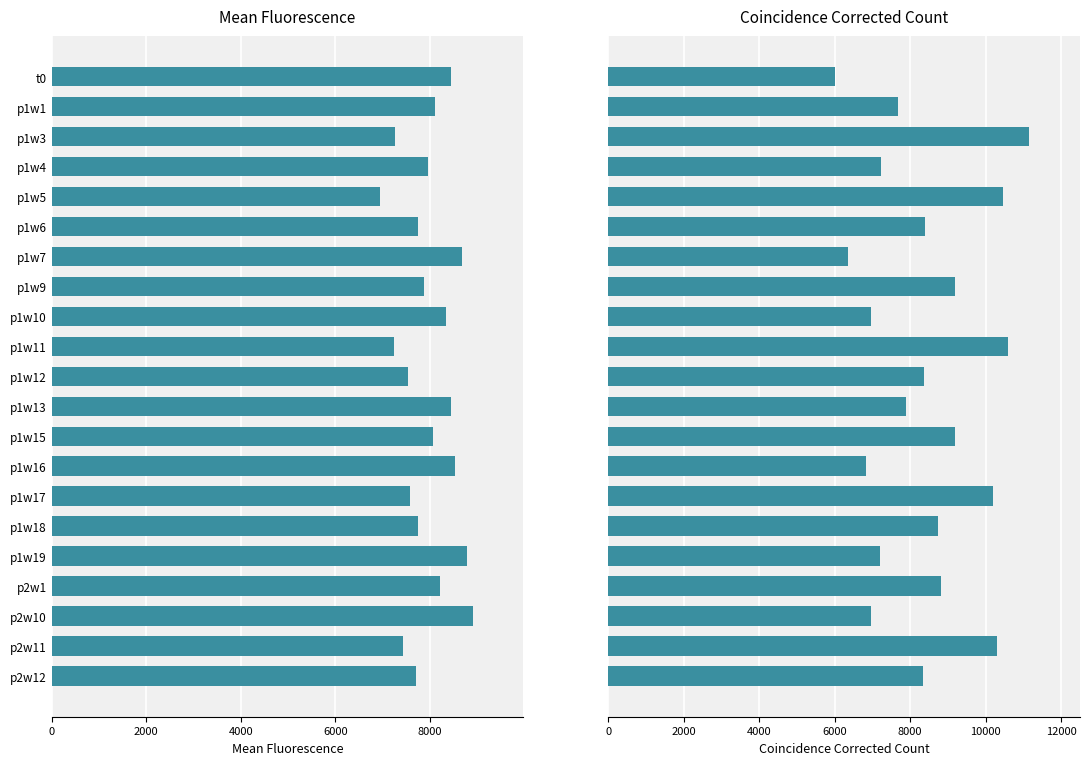

Are the bars horizontal?

Yes